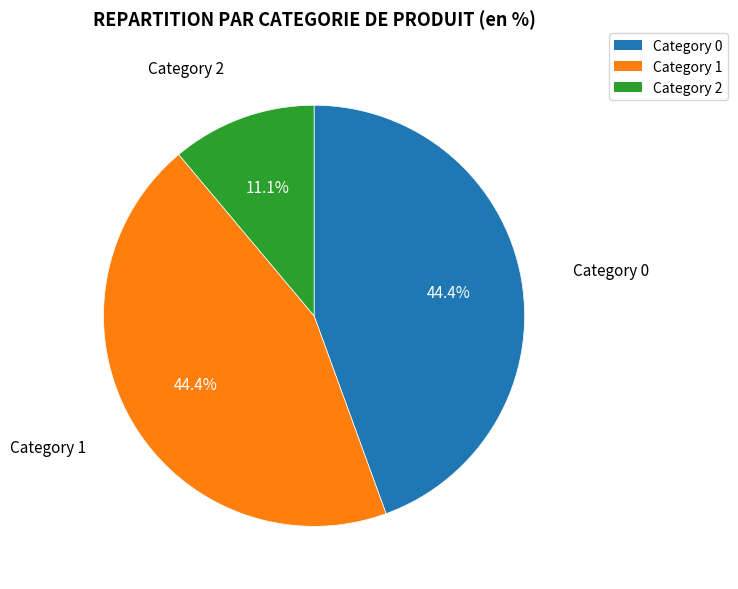

Is there a majority slice in this chart?

No